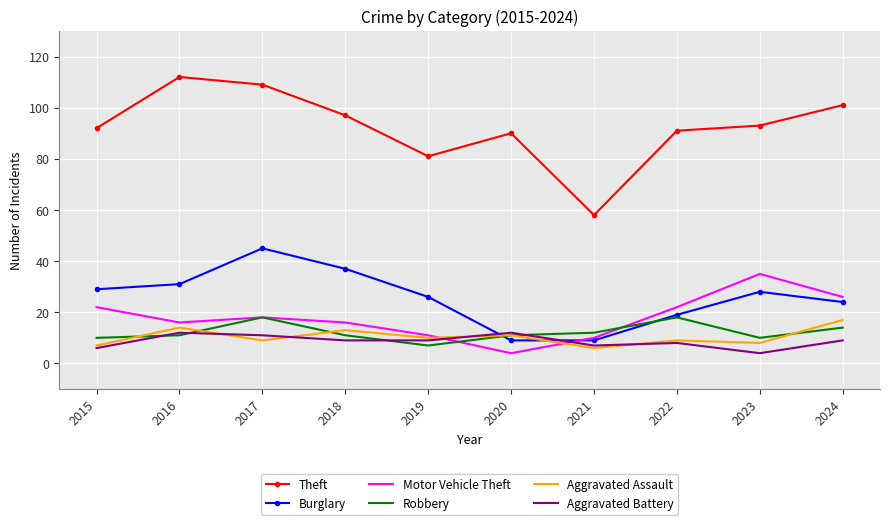

After their last crossing, which series has the higher values: Burglary or Aggravated Assault?

Burglary